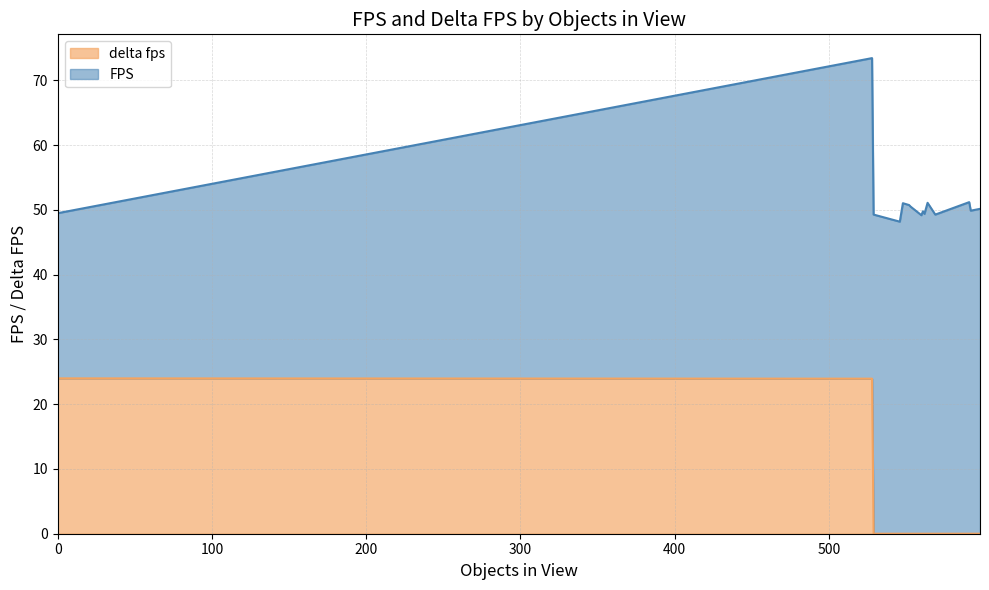

At how many categories does at least one series exceed 42?

16